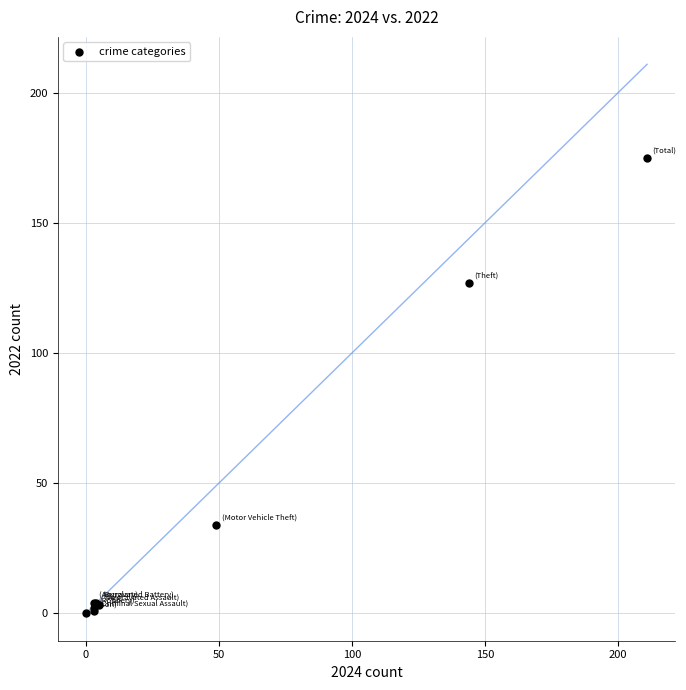

What Y value in the scatter plot is closest to 87?

127